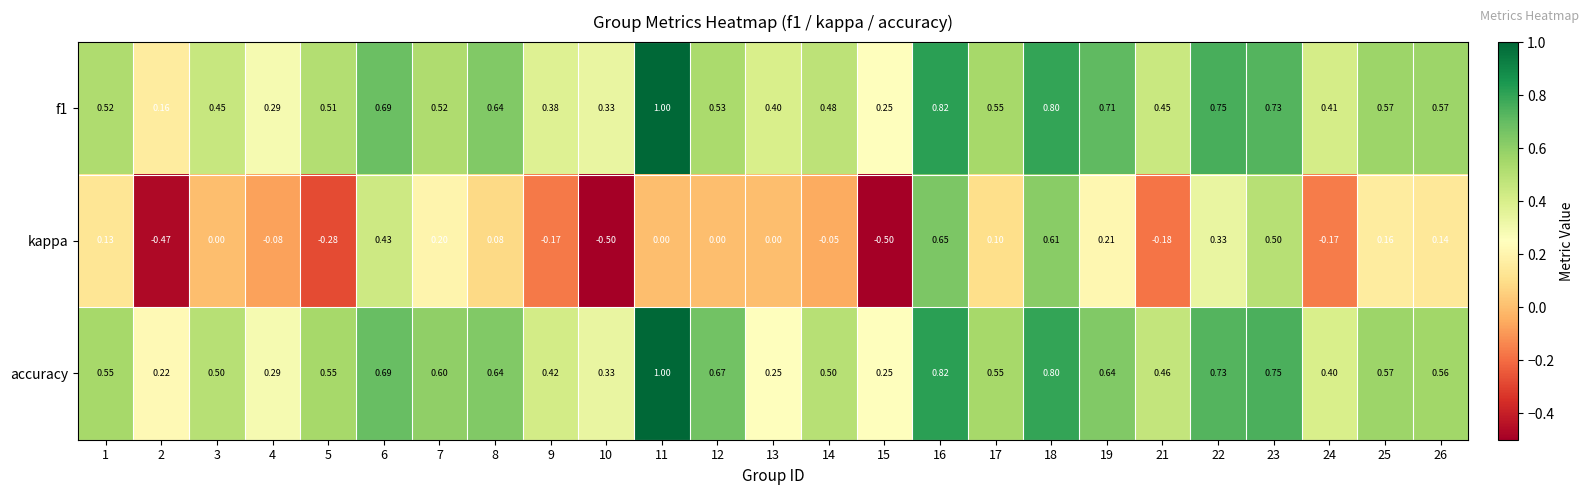

How many series are shown in this chart?

3